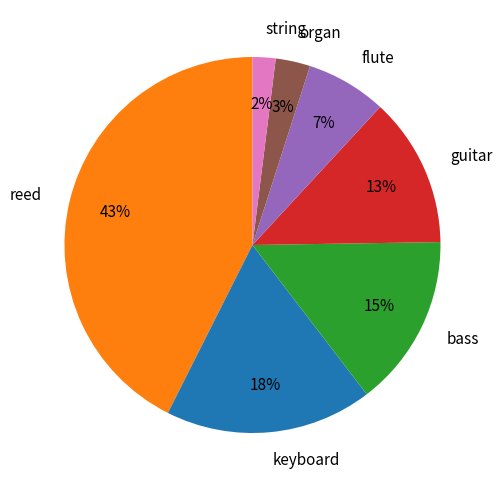

Which has a higher value, keyboard or guitar?

keyboard